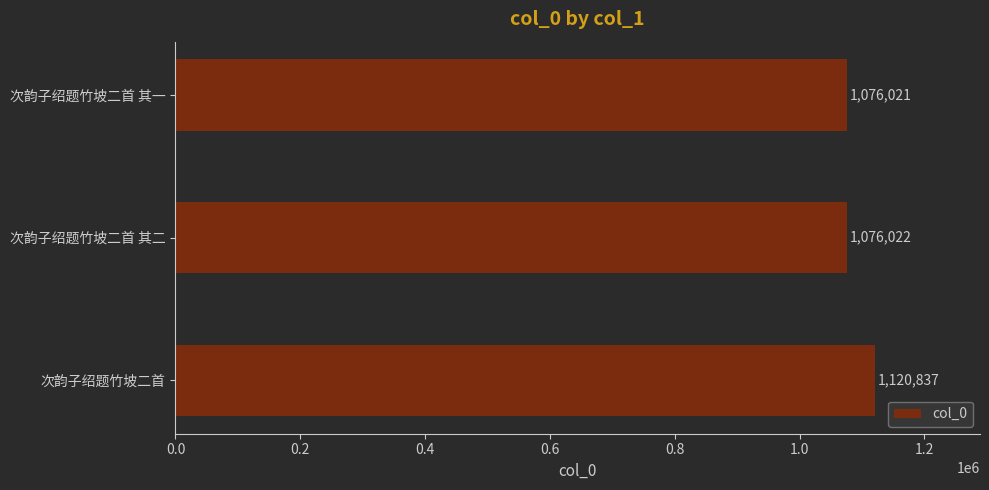

True or false: the data shows 1120837 at 次韵子绍题竹坡二首.

True